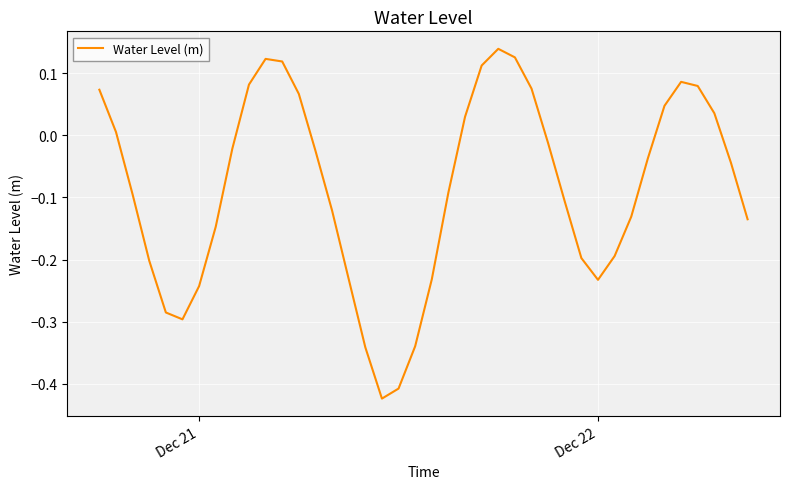

What is the difference between the maximum and minimum values?

0.6